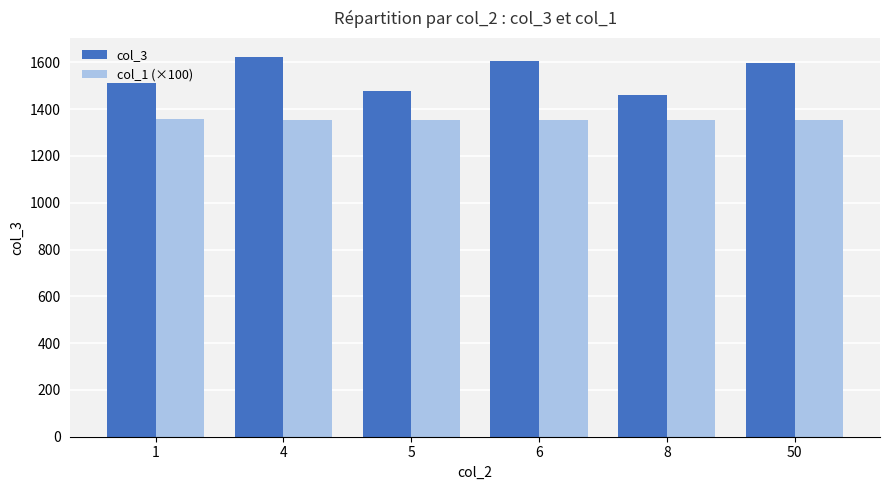

What is the spread (max minus min) of values at 4?

268